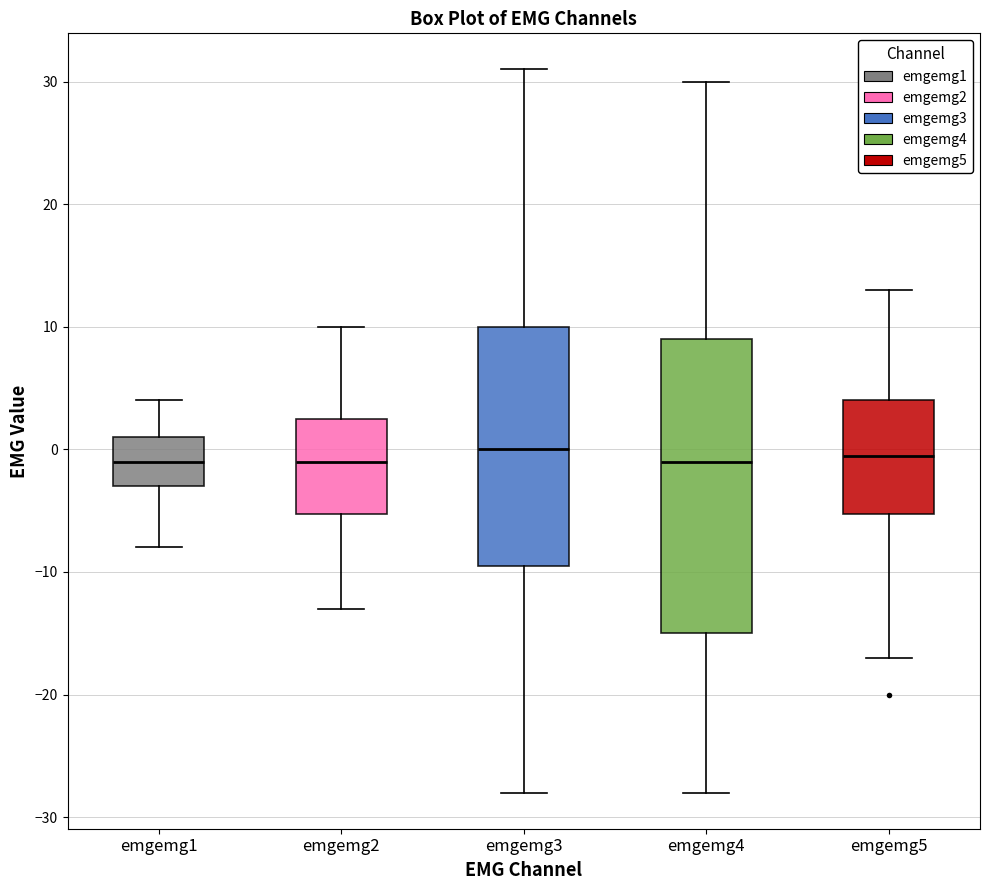

Which box is the tallest, from its lower edge to its upper edge?

emgemg4